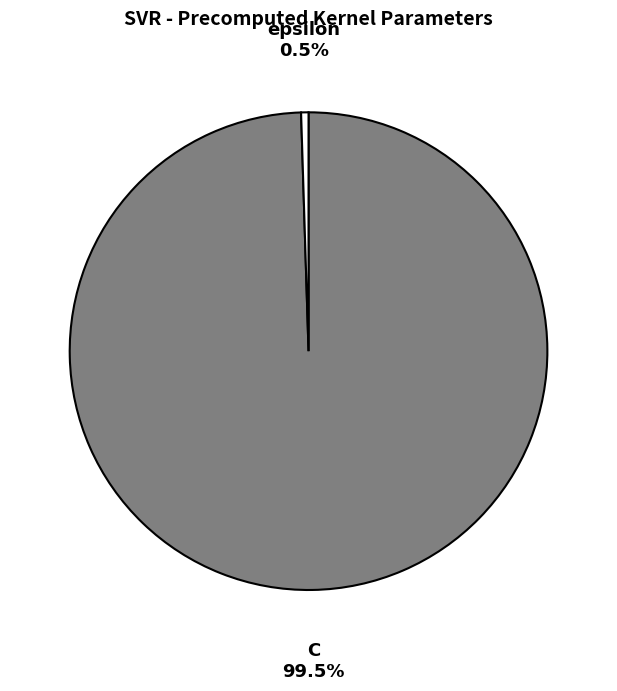

To the nearest percent, what is the difference between the C and epsilon slice percentages?

99%